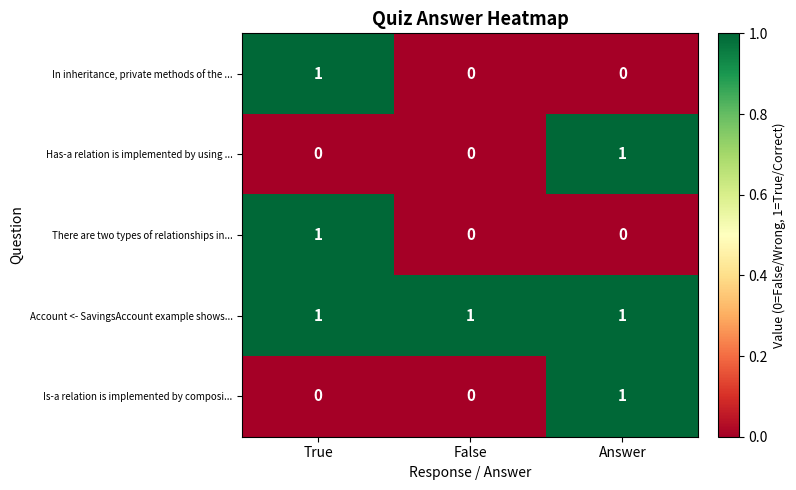

What is the spread (max minus min) of values at Answer?

1